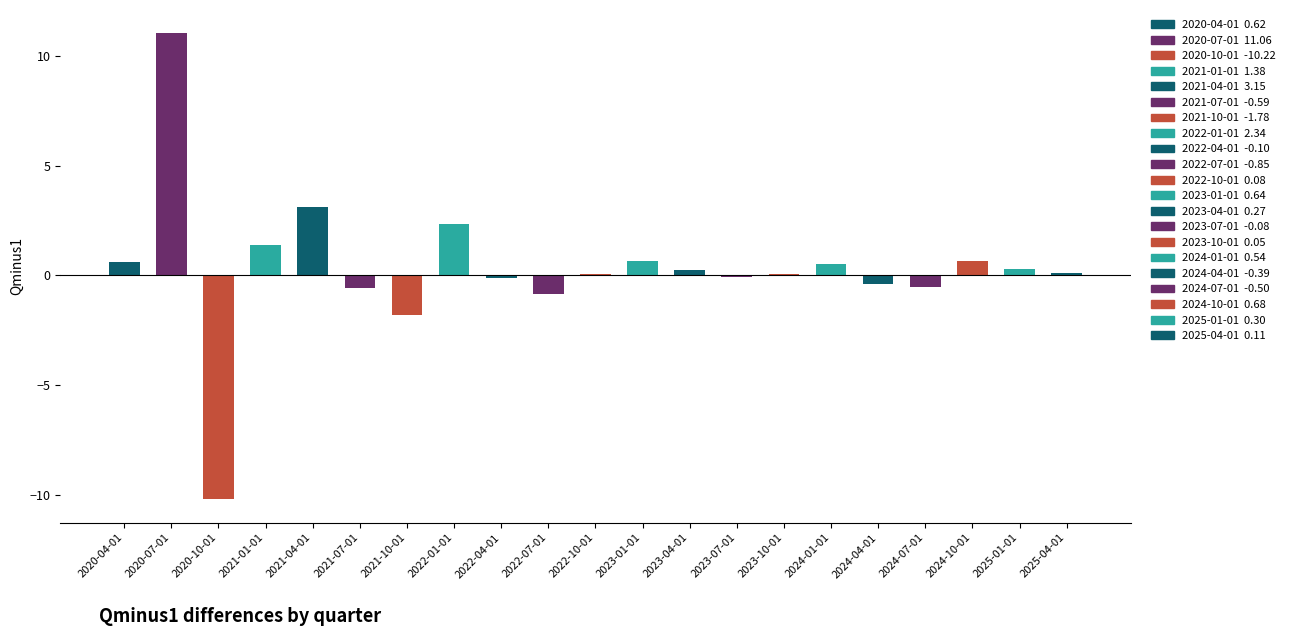

Is it true that the value at 2022-07-01 is -0.9?

True